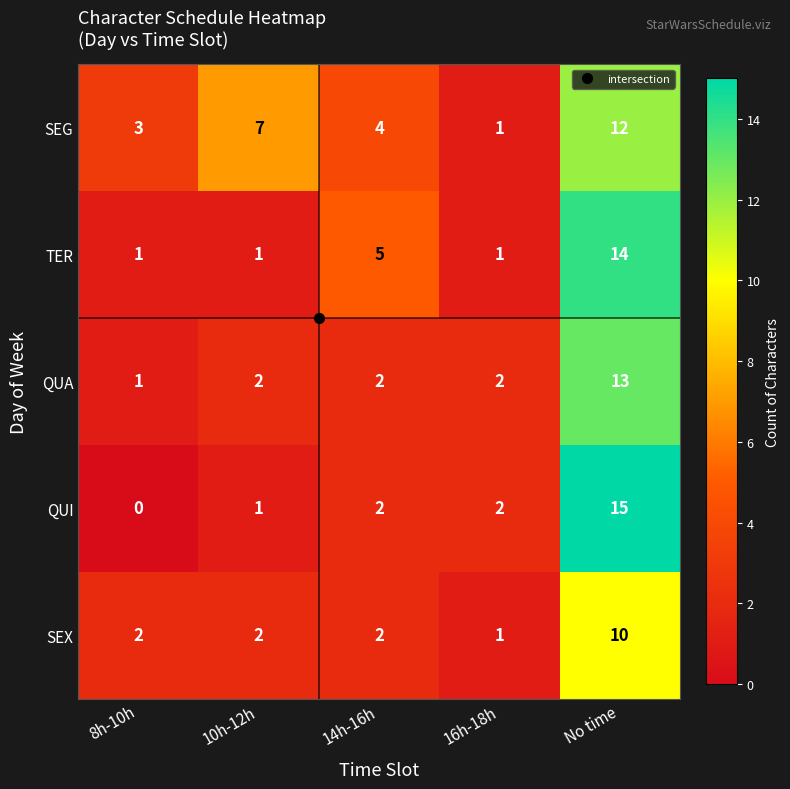

At No time, list the series in order from largest to smallest.

QUI, TER, QUA, SEG, SEX